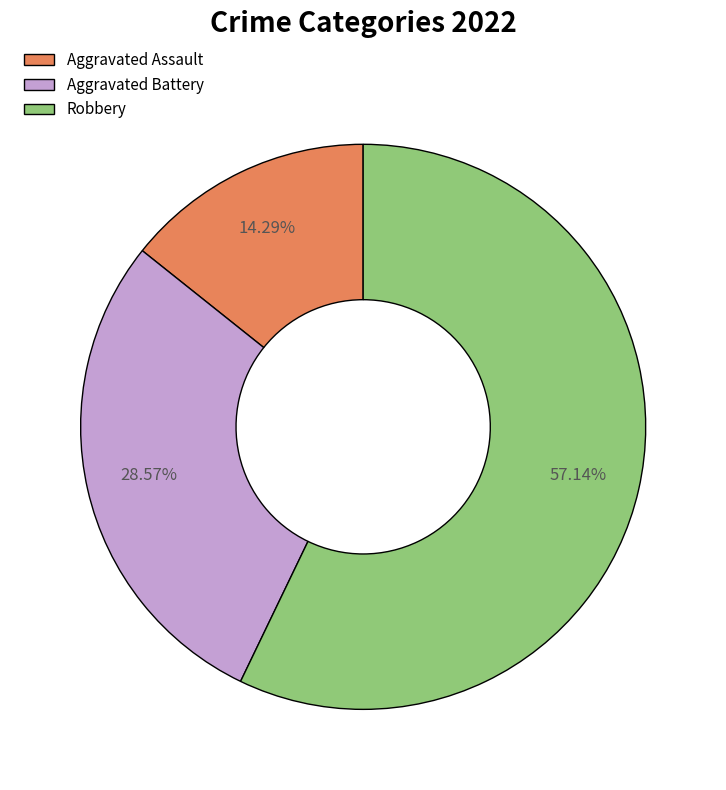

The Aggravated Assault slice represents 14% of the pie. True or false?

True